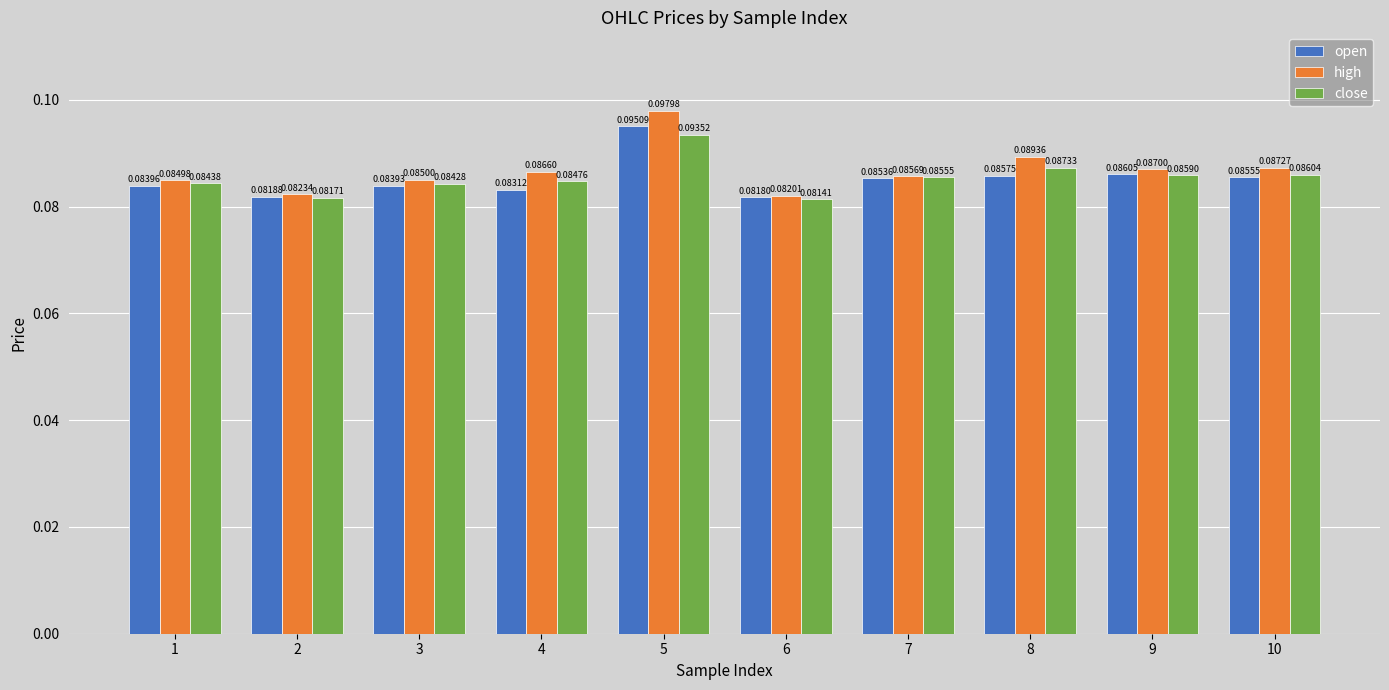

How many bars are there in total?

30